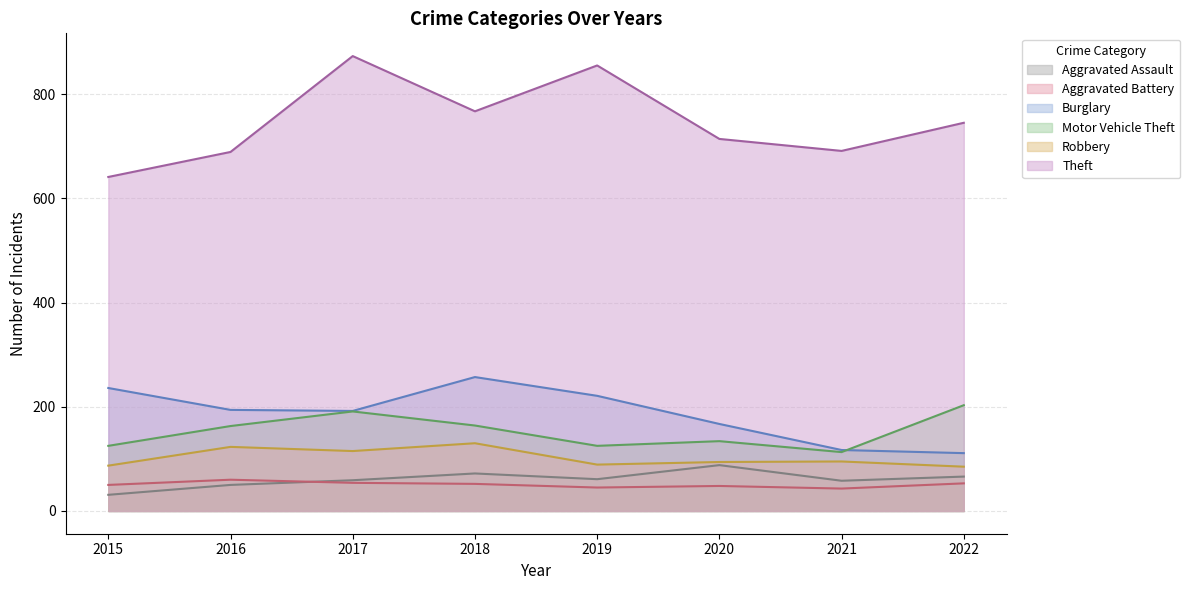

What are all the series names shown in the legend?

Aggravated Assault, Aggravated Battery, Burglary, Motor Vehicle Theft, Robbery, Theft